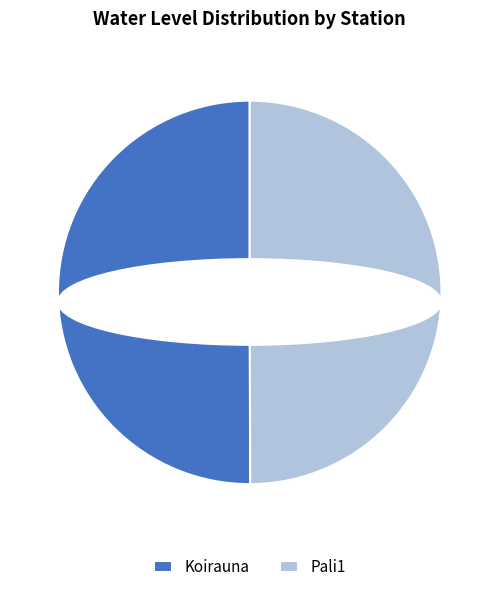

Is the sum of Pali1 and Koirauna greater than half?

Yes